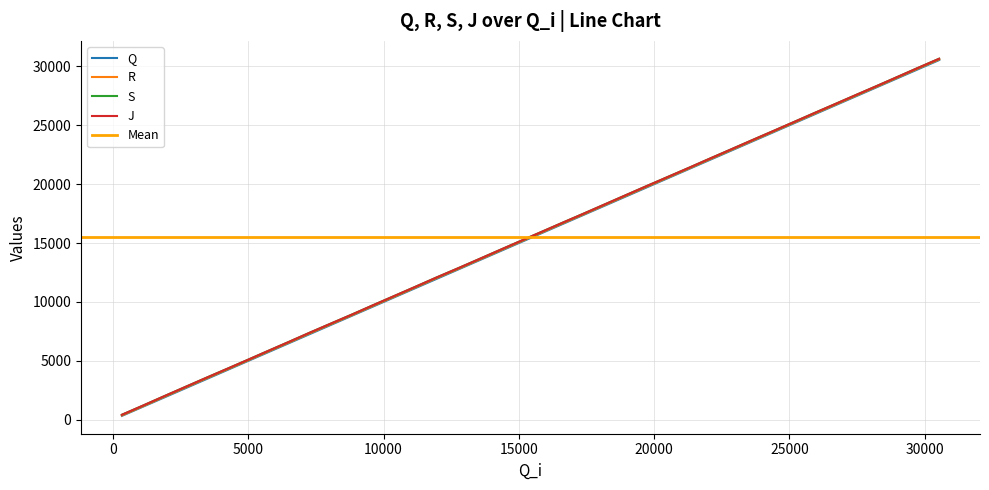

How many data points in R are less than 15903?

20